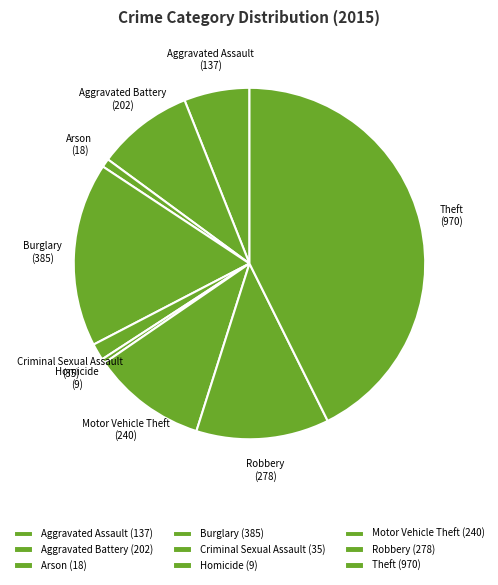

Is the sum of Motor Vehicle Theft and Theft greater than half?

Yes